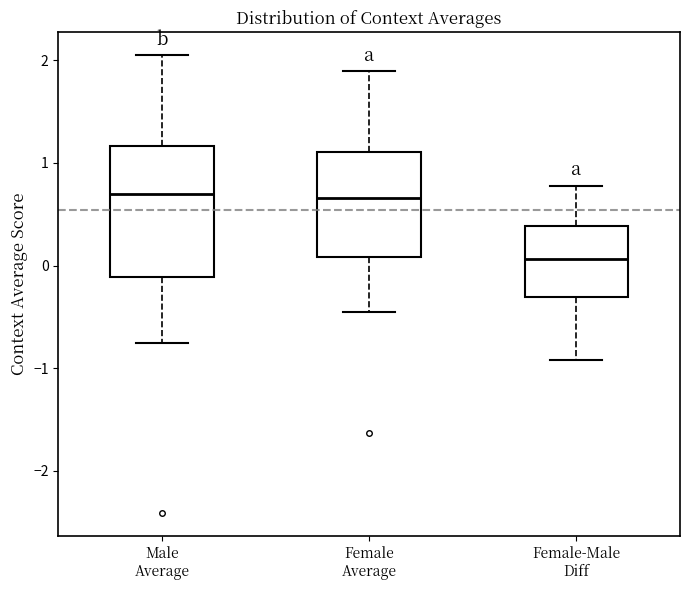

Reading left to right, read every box against the y-axis: the position of its median line, the range the box covers, and the ends of its whiskers. The values are not printed on the chart, so give them approximately, as read against the axis.

Male Average: median 0.7, box -0.1 to 1.2, whiskers -0.8 to 2.0
Female Average: median 0.7, box 0.1 to 1.1, whiskers -0.5 to 1.9
Female-Male Diff: median 0.1, box -0.3 to 0.4, whiskers -0.9 to 0.8